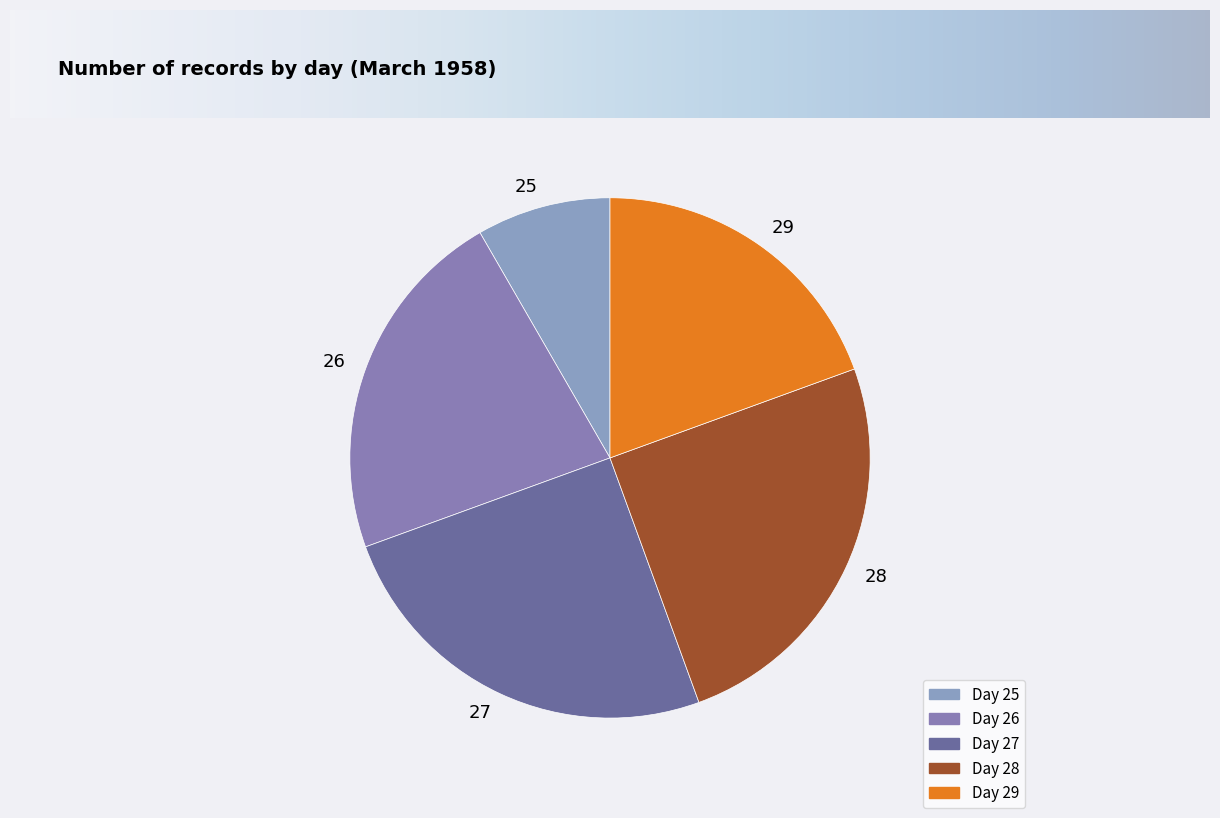

How many segments does this pie chart have?

5